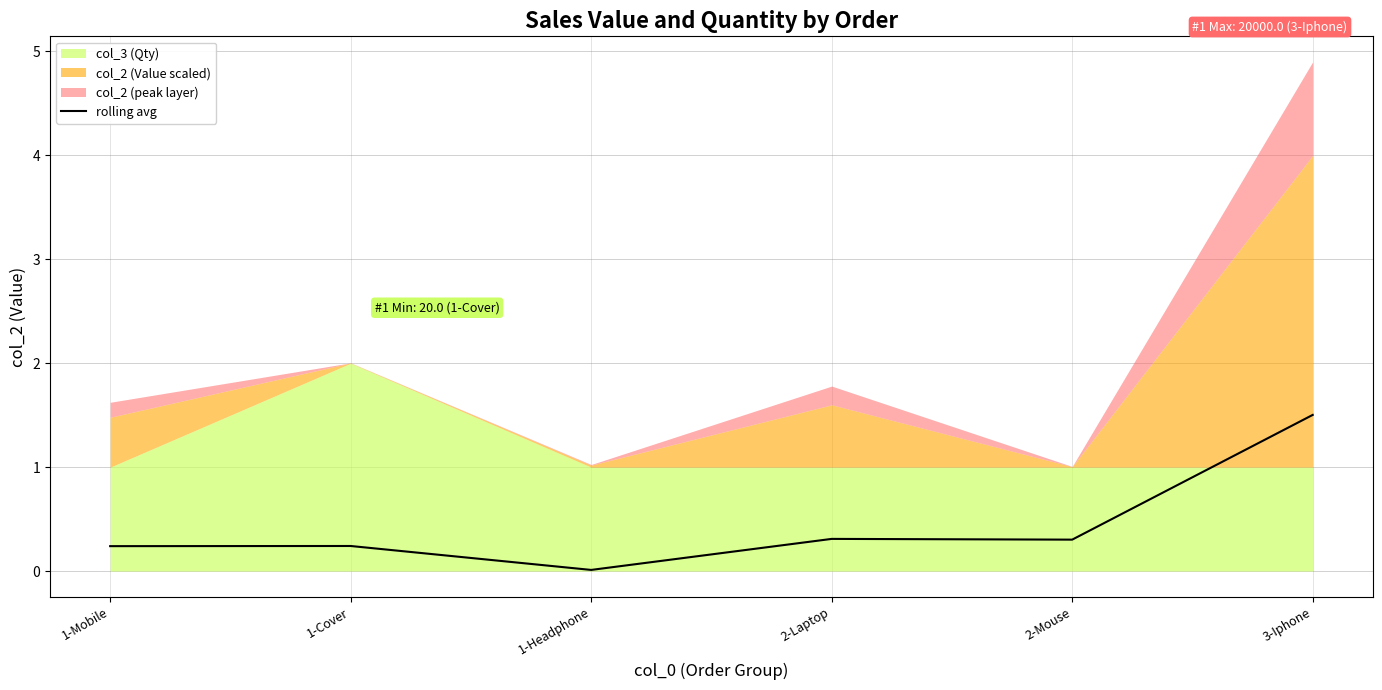

Reading left to right, transcribe all the data shown in this chart.

0.2	0.2	0.0	0.3	0.3	1.5